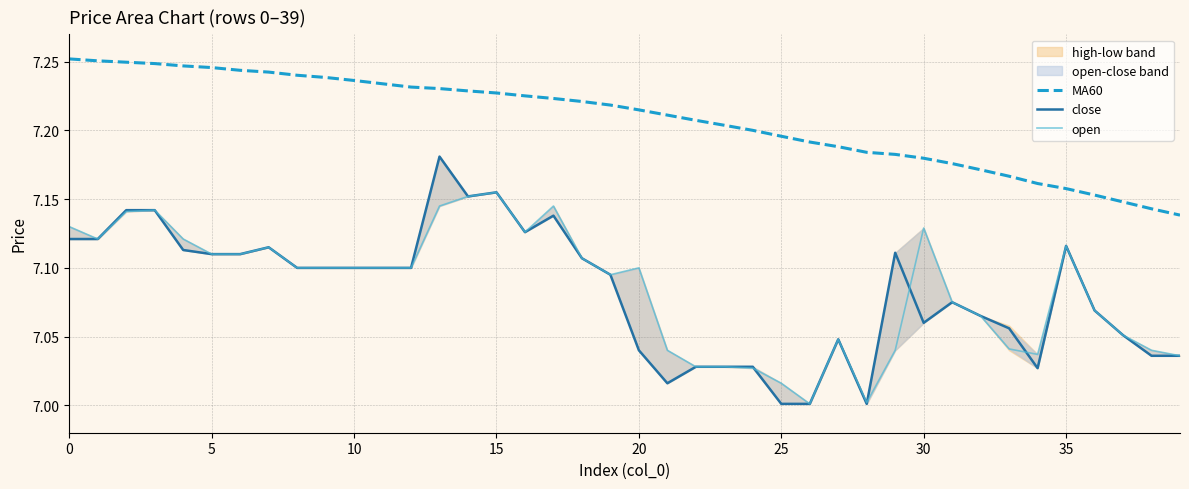

At 23, list the series in order from largest to smallest.

MA60, close, open